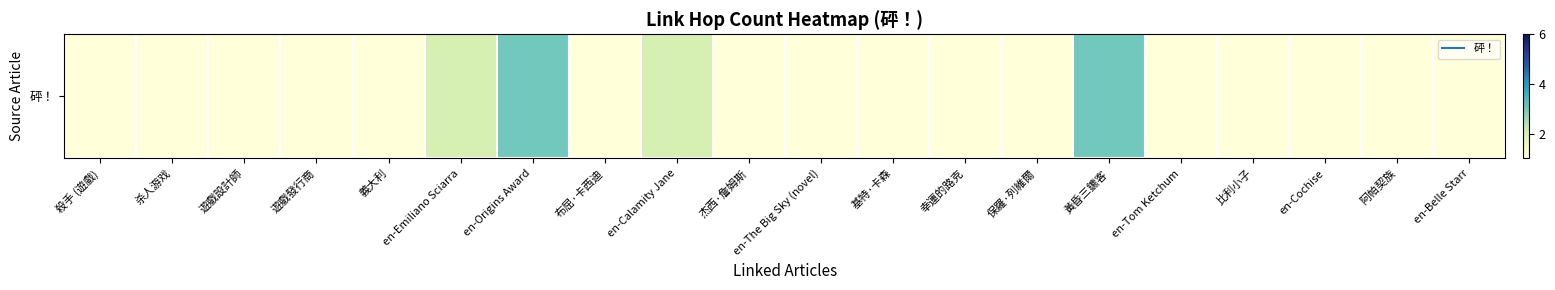

Rank the categories by value from highest to lowest.

en-Origins Award, 黃昏三鑣客, en-Emiliano Sciarra, en-Calamity Jane, 殺手 (遊戲), 杀人游戏, 遊戲設計師, 遊戲發行商, 義大利, 布屈·卡西迪, 杰西·詹姆斯, en-The Big Sky (novel), 基特·卡森, 幸運的路克, 保羅·列維爾, en-Tom Ketchum, 比利小子, en-Cochise, 阿帕契族, en-Belle Starr